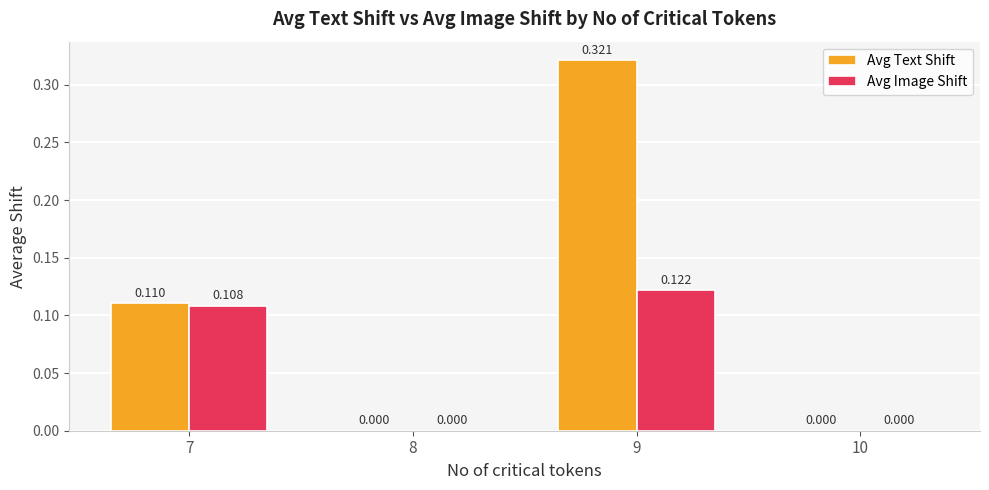

Is the value of Avg Text Shift at 7 greater than the value of Avg Image Shift at 7?

Yes